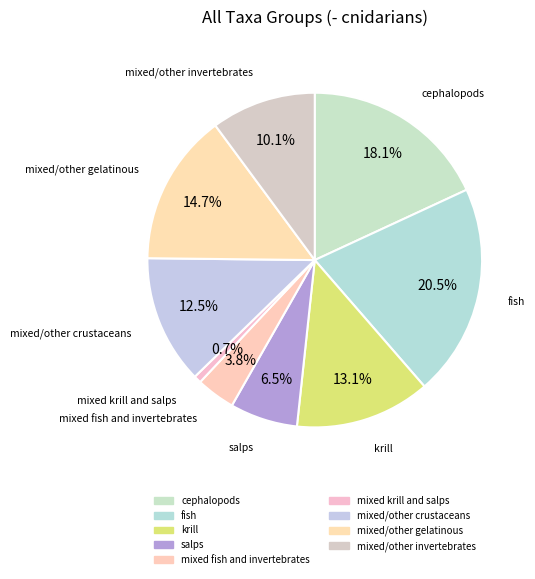

How many segments does this pie chart have?

9